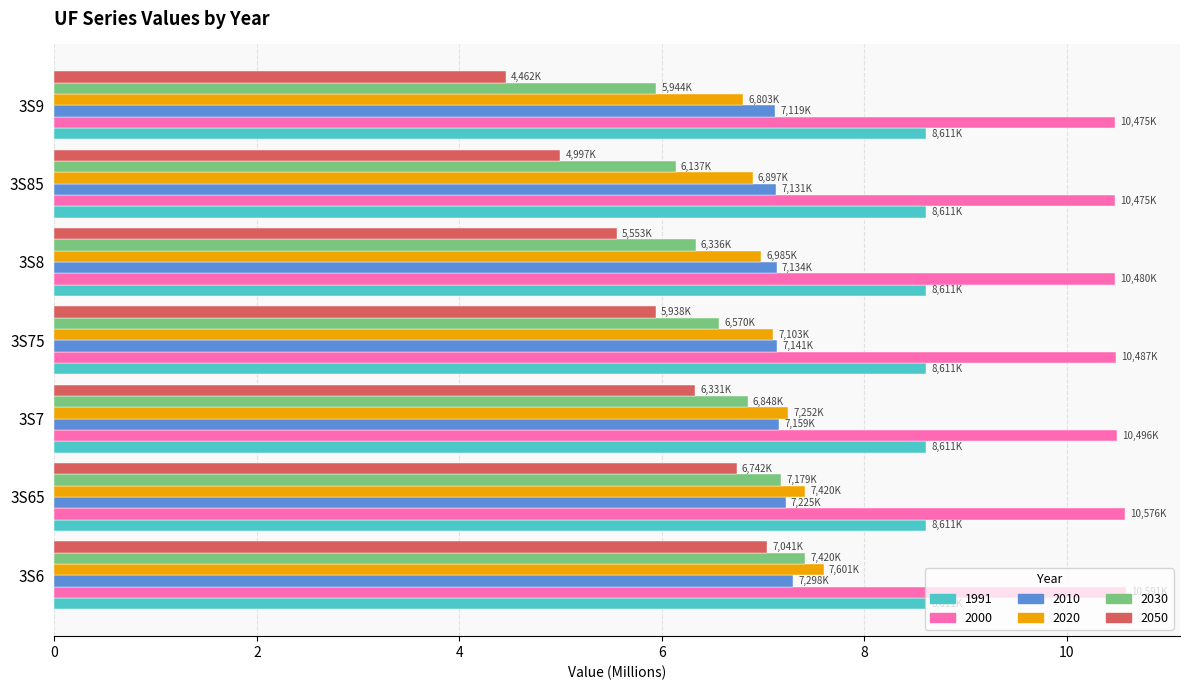

At how many categories does at least one series exceed 6?

7